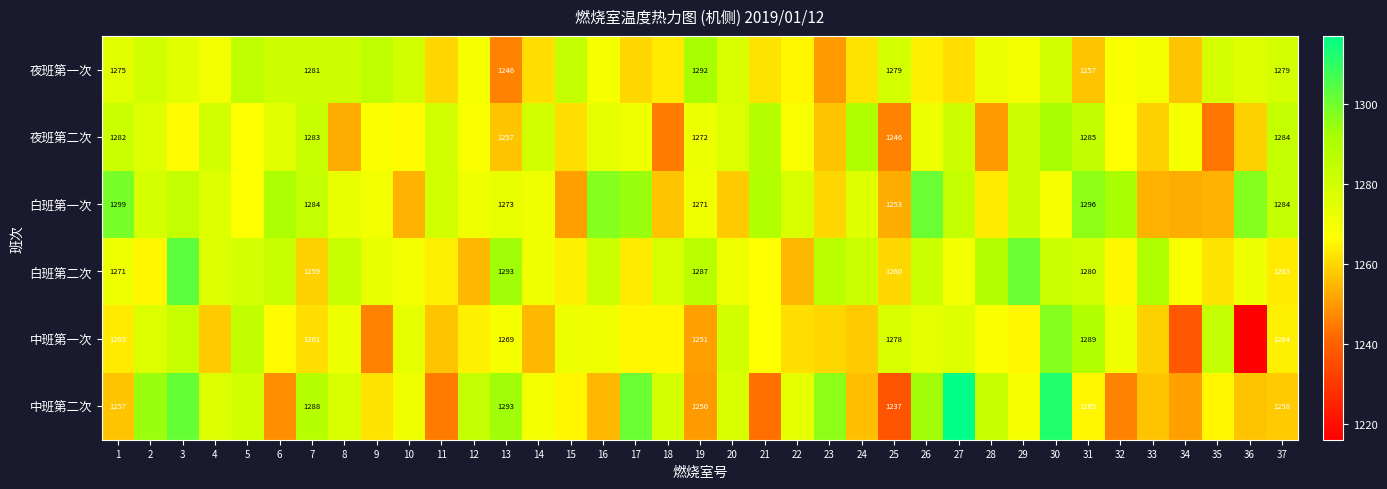

Which series has the largest range (max minus min)?

中班第一次